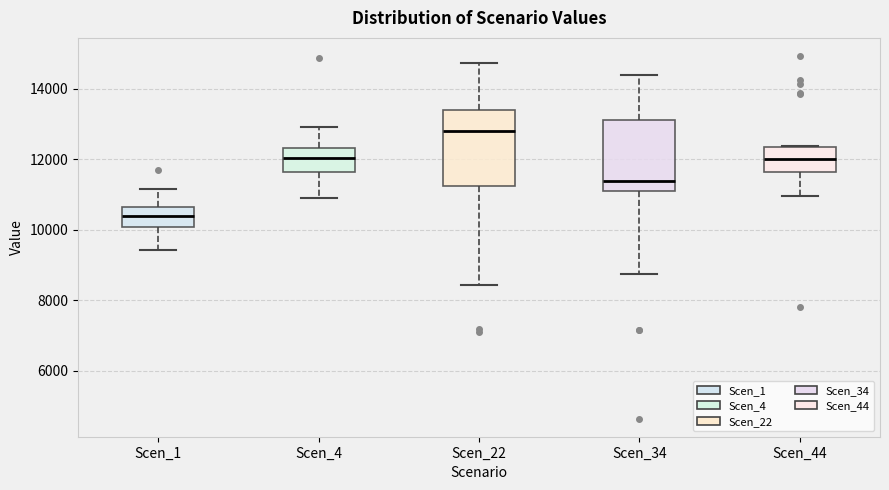

Reading left to right, transcribe this box plot: for each box, give where its median line is, the range the box spans, and where its two whiskers end, as read against the y-axis. The values are not printed on the chart, so give them approximately, as read against the axis.

Scen_1: median 10400, box 10000 to 10600, whiskers 9400 to 11200
Scen_4: median 12000, box 11600 to 12400, whiskers 11000 to 13000
Scen_22: median 12800, box 11200 to 13400, whiskers 8400 to 14800
Scen_34: median 11400, box 11200 to 13200, whiskers 8800 to 14400
Scen_44: median 12000, box 11600 to 12400, whiskers 11000 to 12400